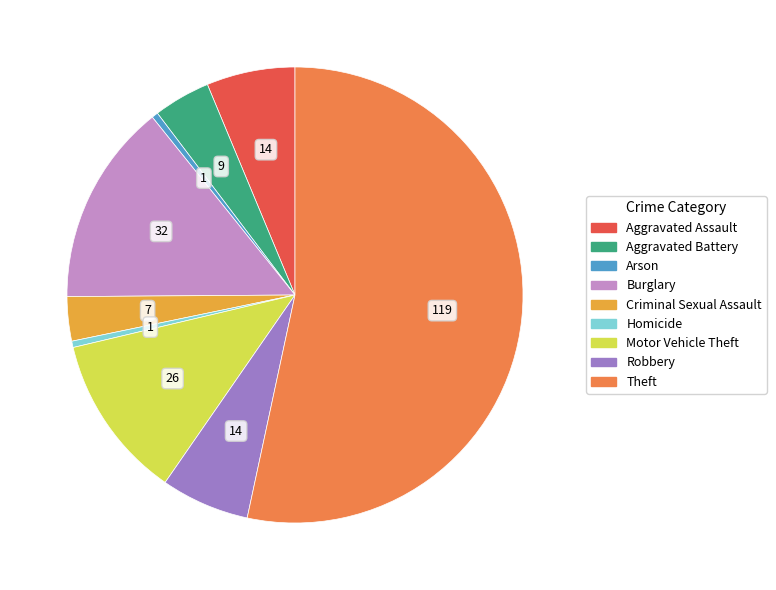

How many slices are in this pie chart?

9